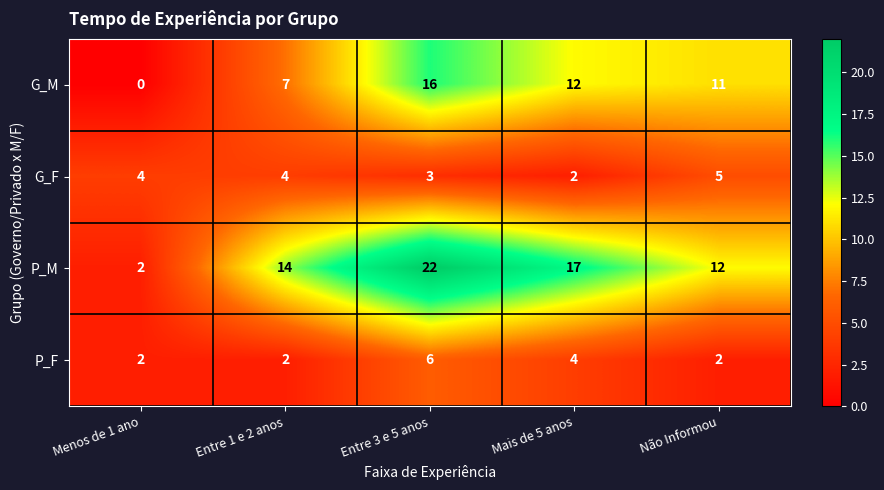

The value of G_M at Entre 1 e 2 anos is 11. True or false?

False